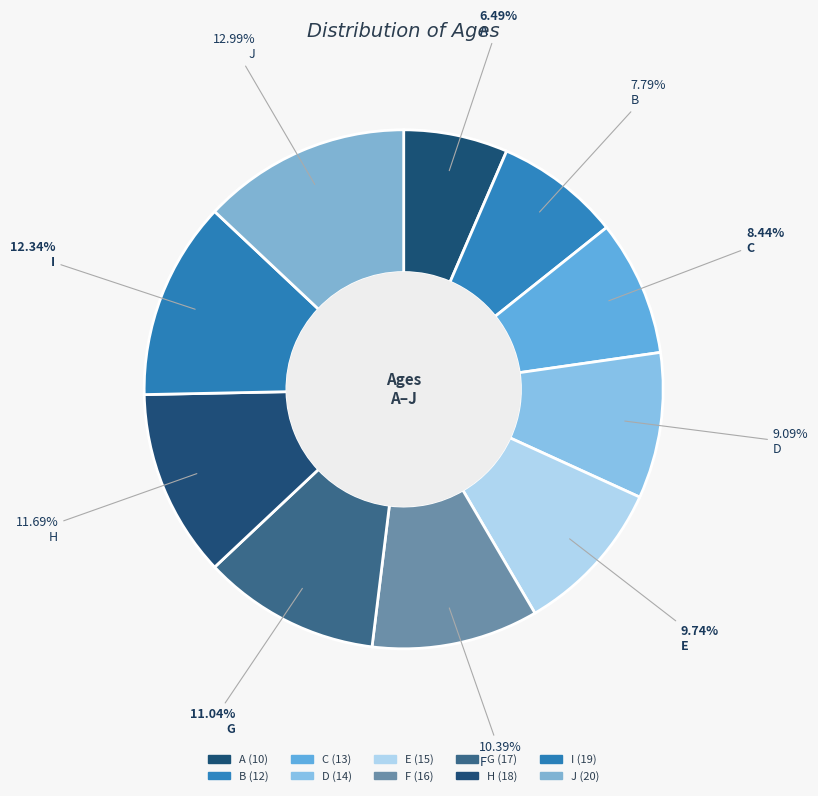

Rank the categories by value from lowest to highest.

A, B, C, D, E, F, G, H, I, J